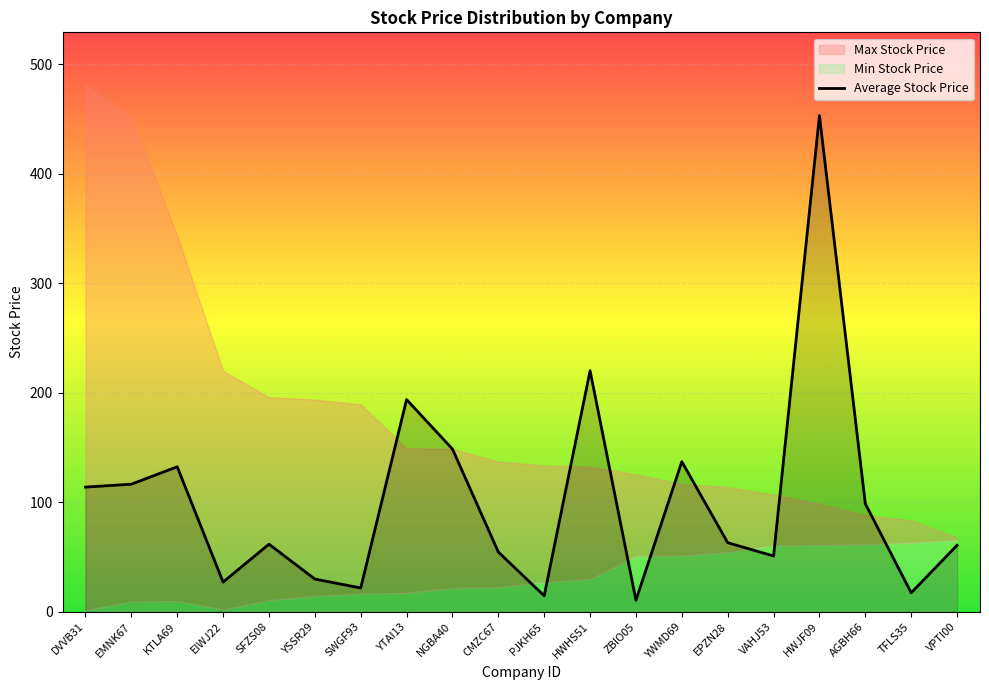

True or false: Max Stock Price and Average Stock Price cross at least once.

True